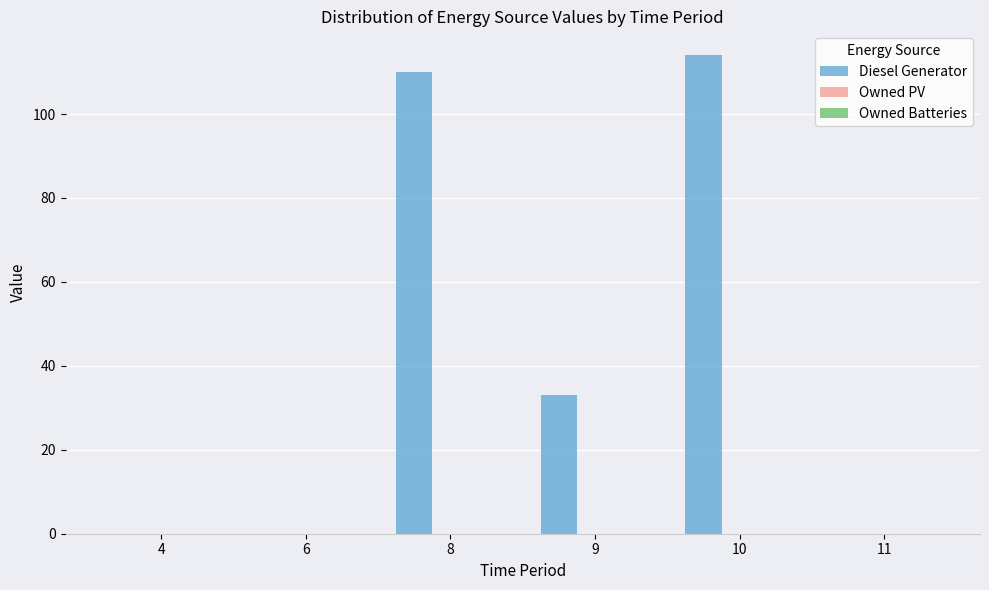

True or false: the data shows 114 at 10.

True